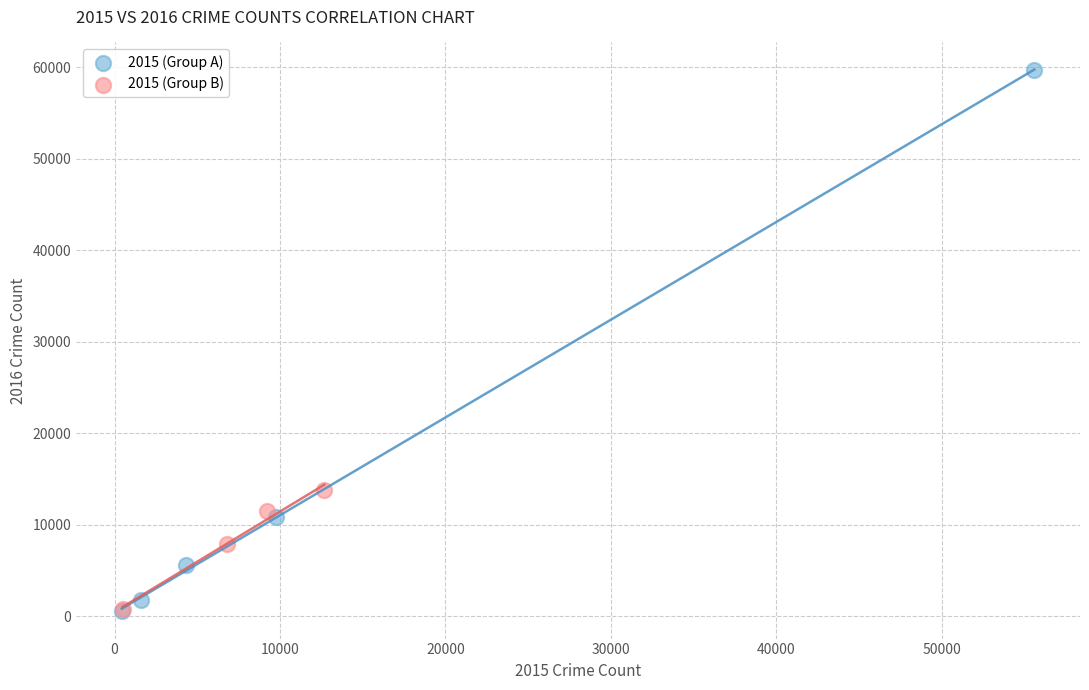

Which series reaches the maximum Y coordinate?

2015 (Group A)